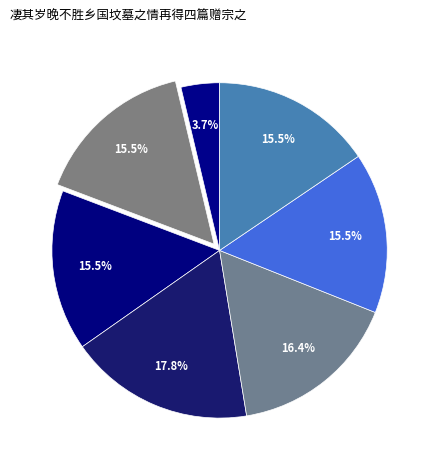

Count the number of slices in the pie.

7